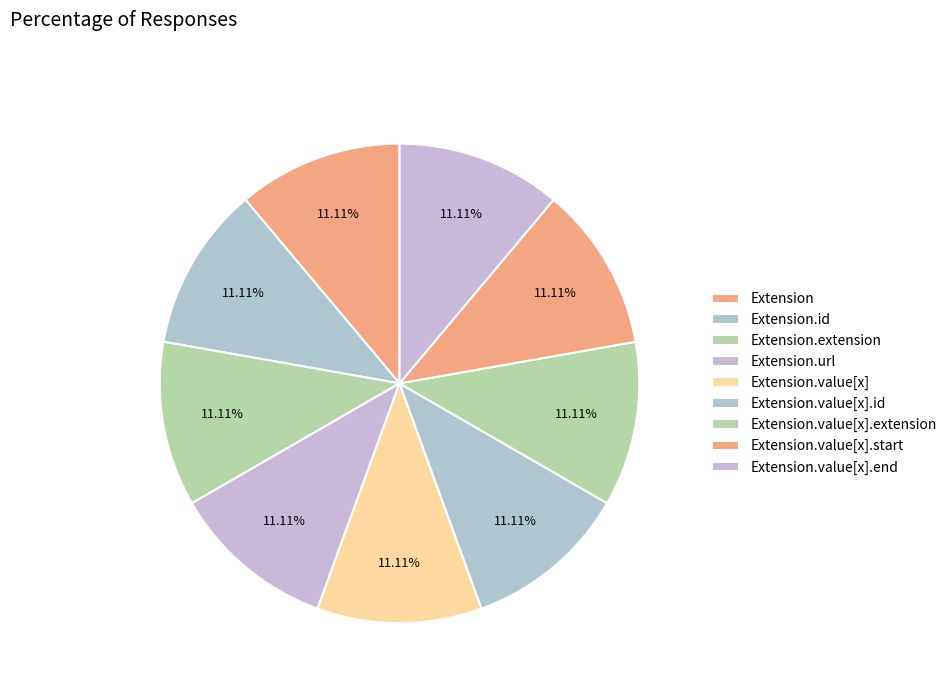

Count the number of slices in the pie.

9